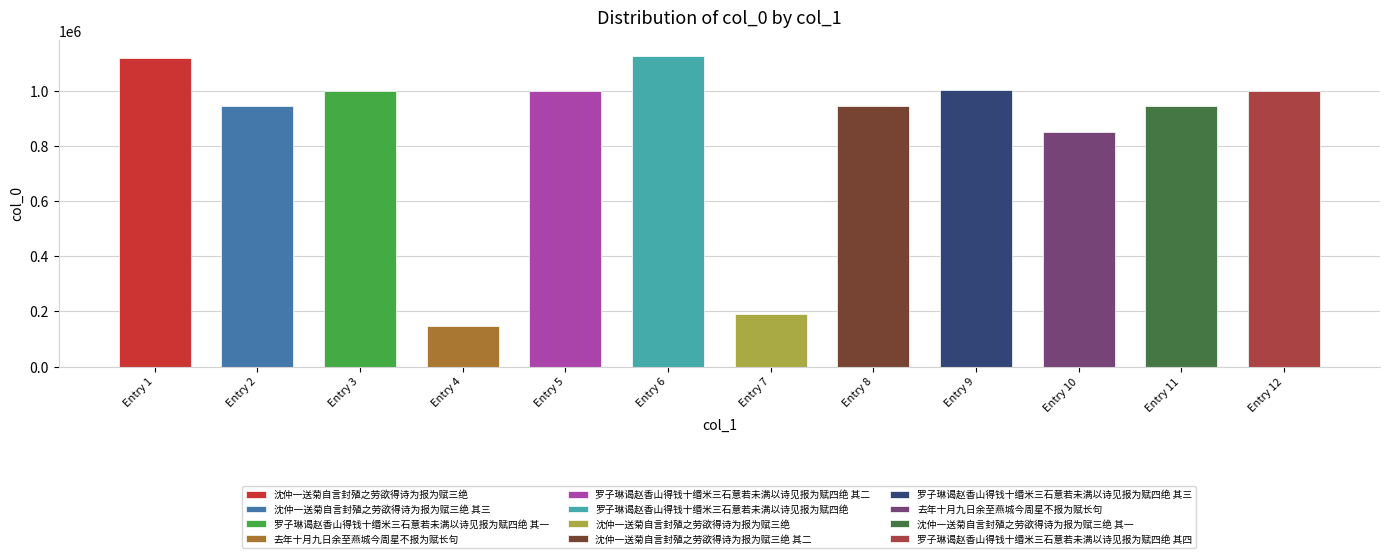

Is it true that the value at Entry 3 is 1321083?

False